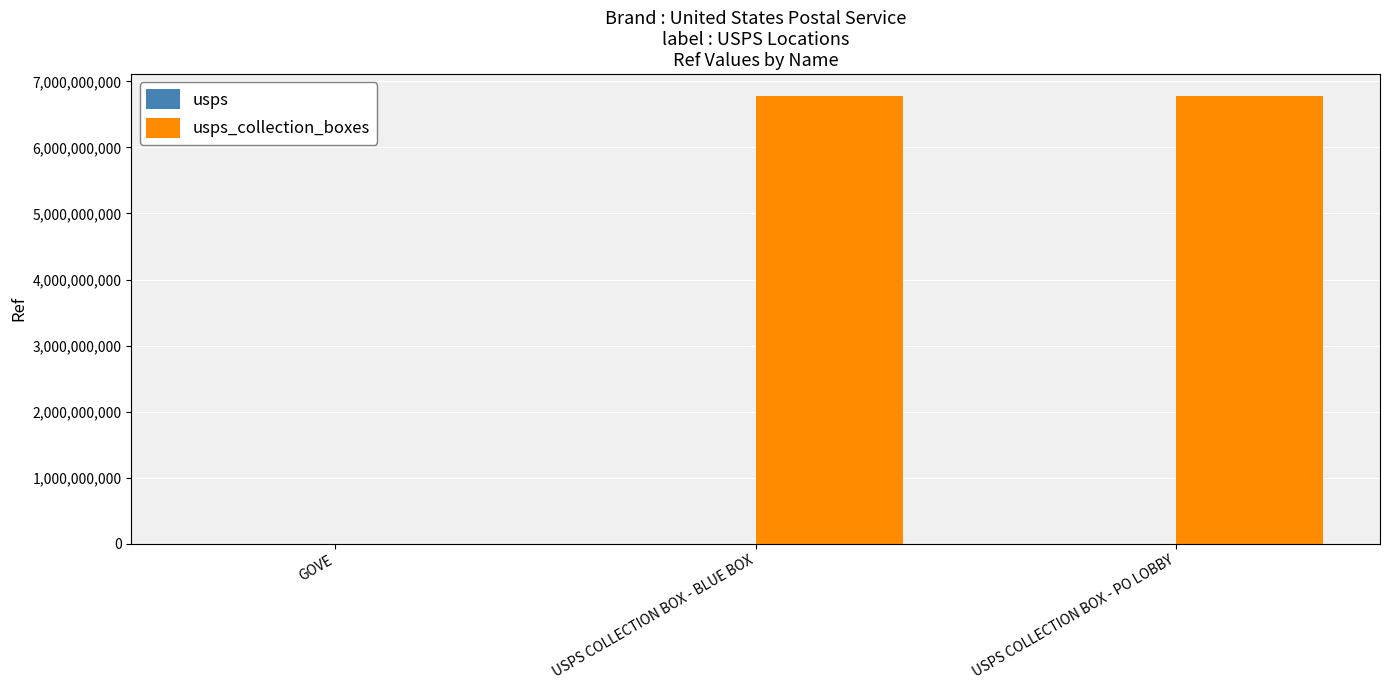

What is the total value across all series at USPS COLLECTION BOX - PO LOBBY?

6773600003